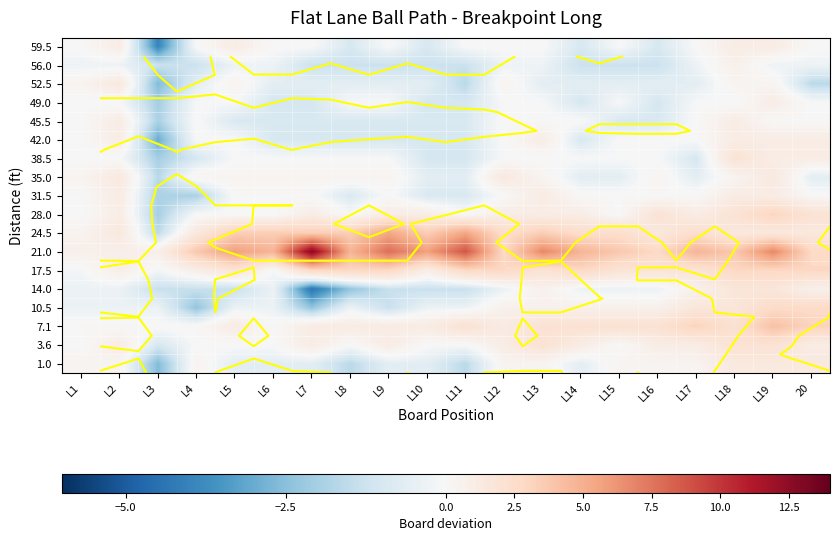

What is the sum of the 17.5 values at L19 and L10?

3.7